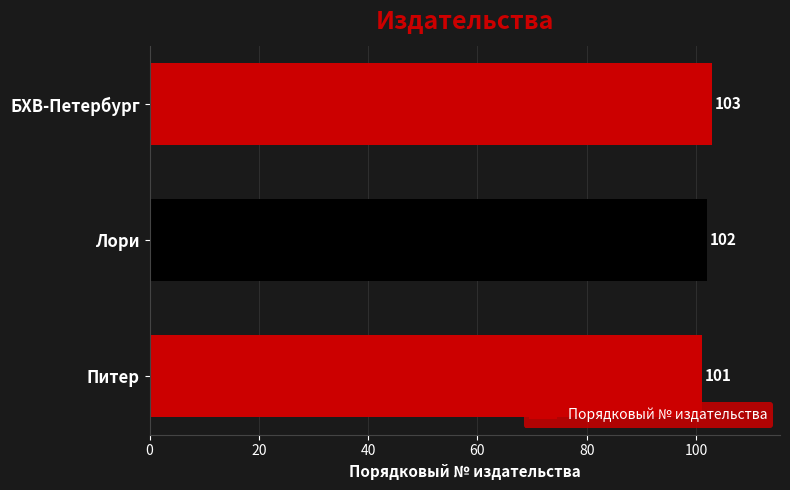

Between БХВ-Петербург and Питер, which is larger?

БХВ-Петербург